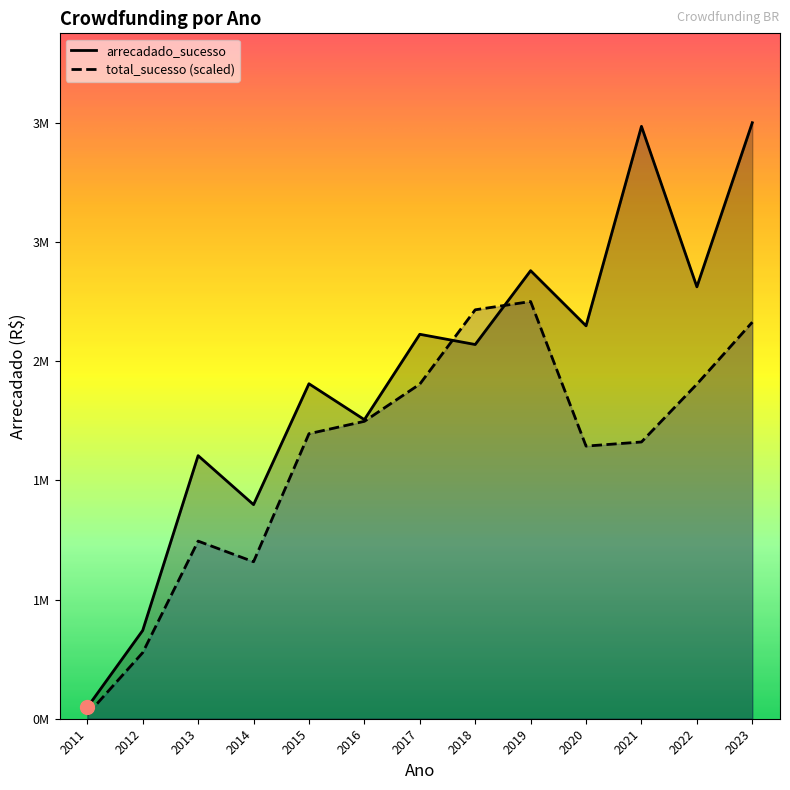

True or false: total_sucesso and arrecadado_sucesso cross at least once.

True